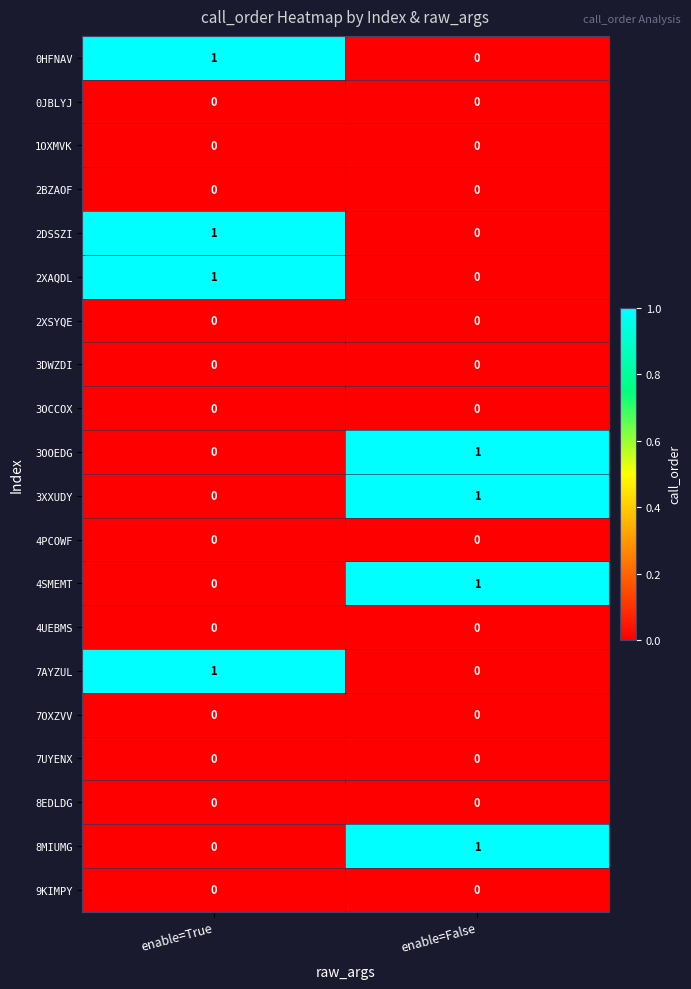

What is the total value across all series at enable=True?

4